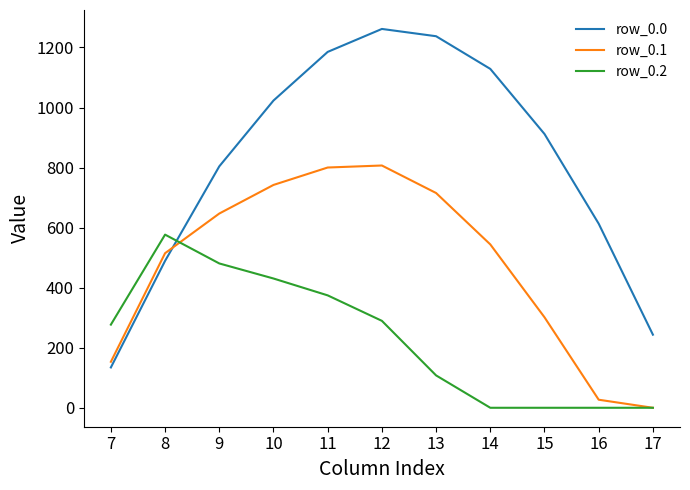

Reading right to left, transcribe all the data shown in this chart.

row_0.0: 17=243.5	16=613.0	15=911.8	14=1128.6	13=1237.4	12=1261.6	11=1185.2	10=1023.2	9=804.0	8=489.3	7=134.3
row_0.1: 17=0.0	16=26.8	15=301.4	14=544.1	13=715.3	12=806.9	11=800.2	10=742.1	9=646.9	8=514.8	7=153.2
row_0.2: 17=0.0	16=0.0	15=0.0	14=0.0	13=107.8	12=289.5	11=374.4	10=430.5	9=480.7	8=576.6	7=276.9